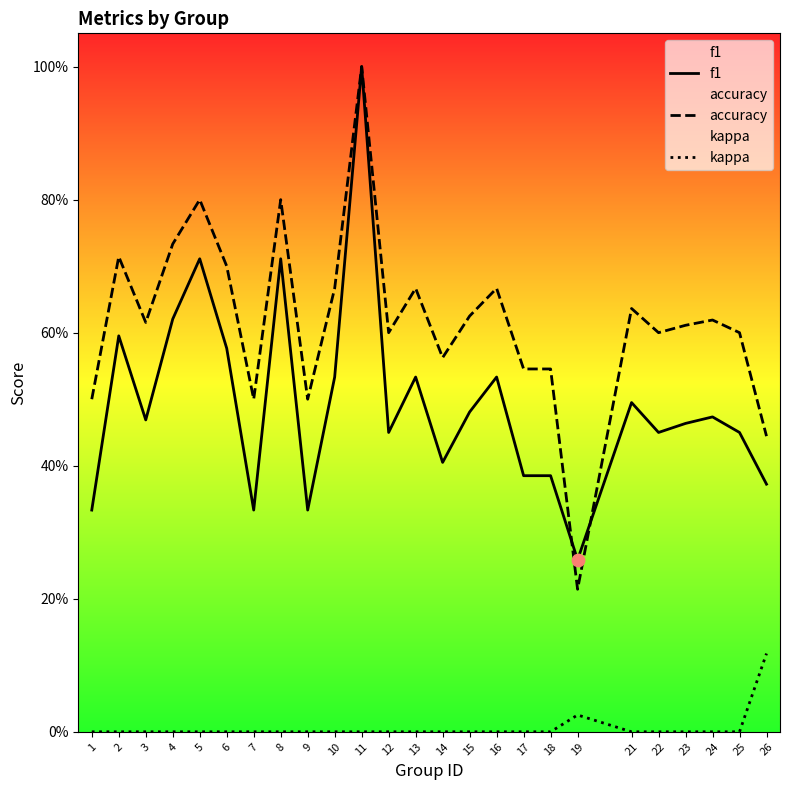

Which series reaches the maximum Y coordinate?

f1